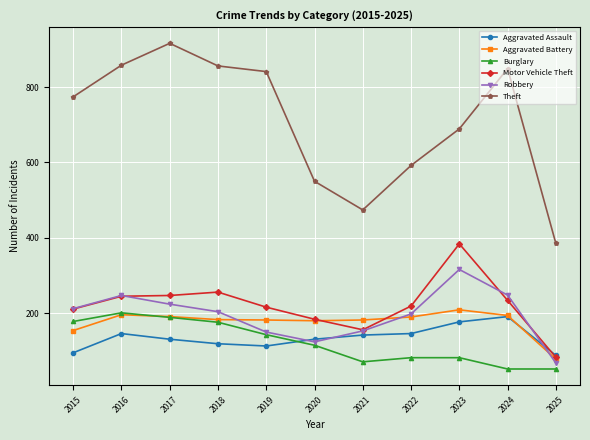

What are all the series names shown in the legend?

Aggravated Assault, Aggravated Battery, Burglary, Motor Vehicle Theft, Robbery, Theft